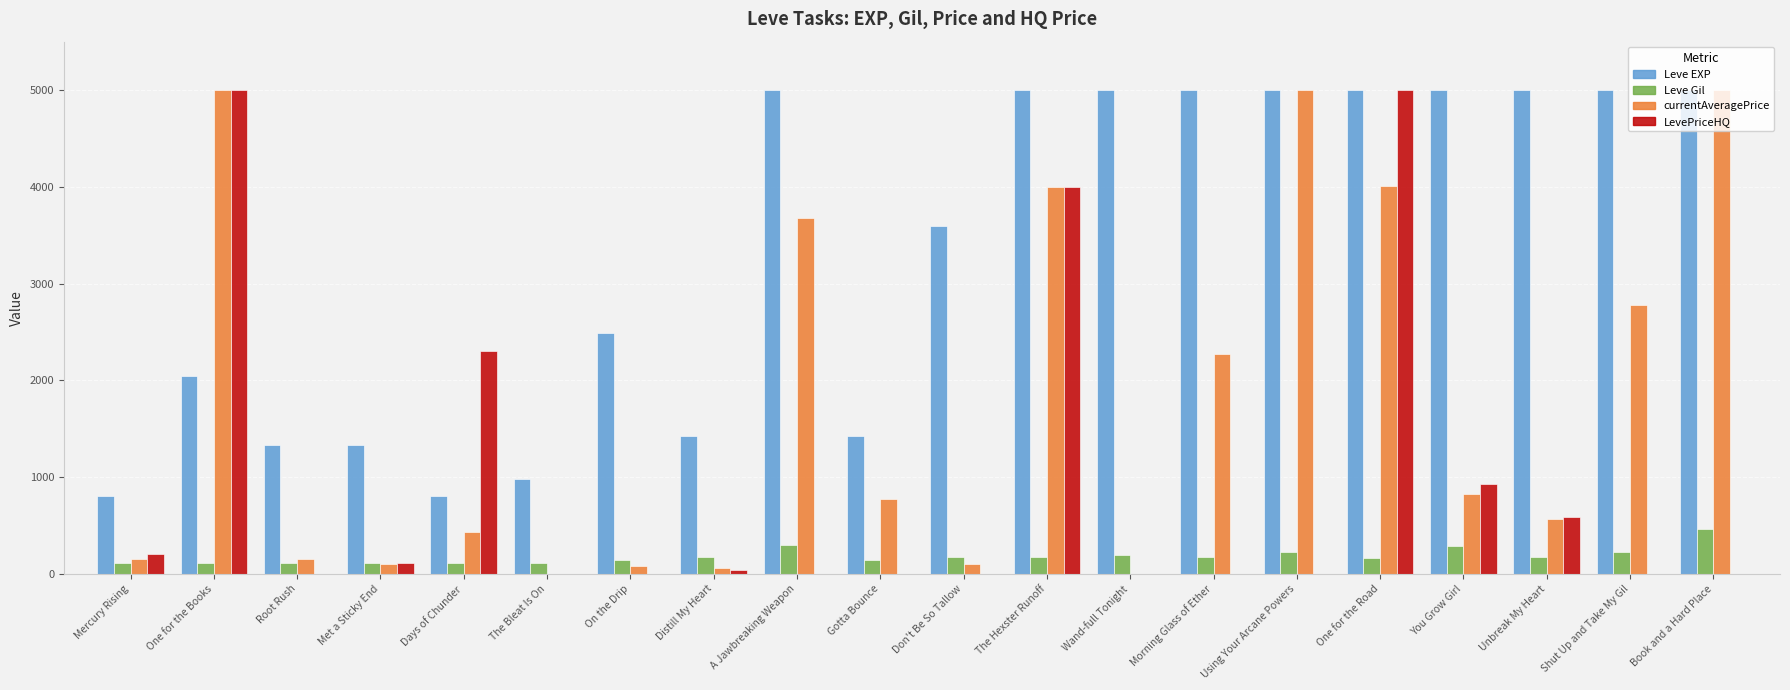

Read the Leve Gil value at Shut Up and Take My Gil.

230